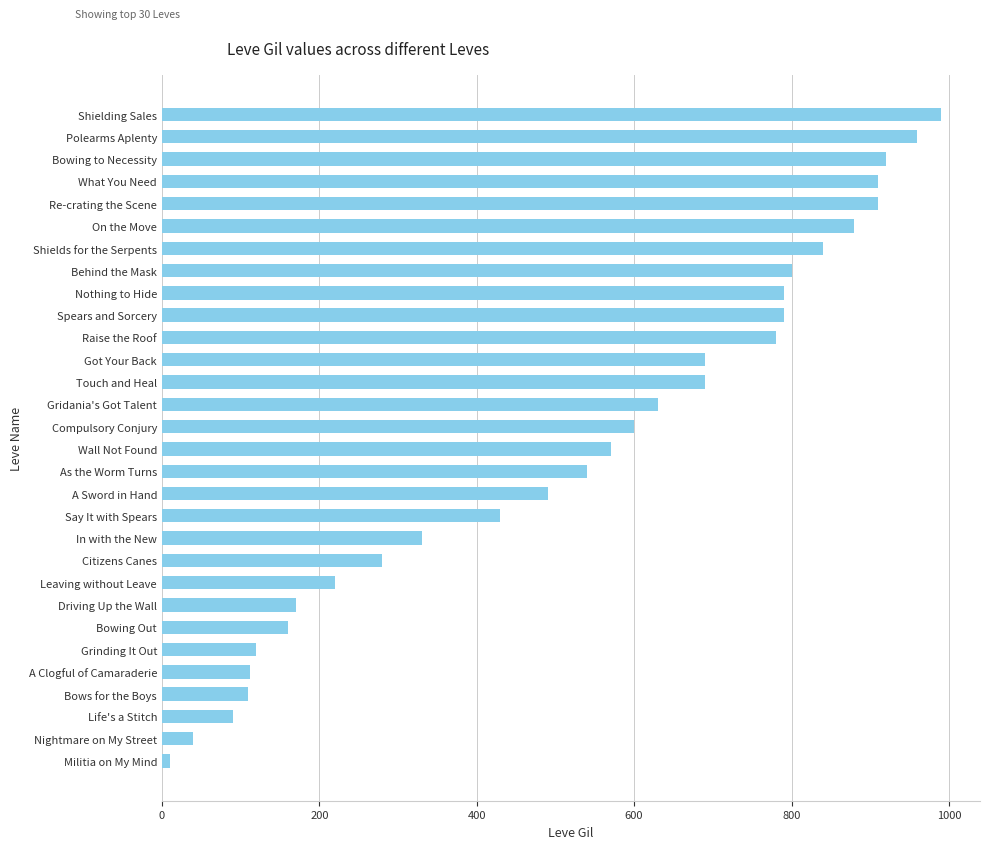

What is the ratio of the value at Compulsory Conjury to the value at Bowing to Necessity?

0.7